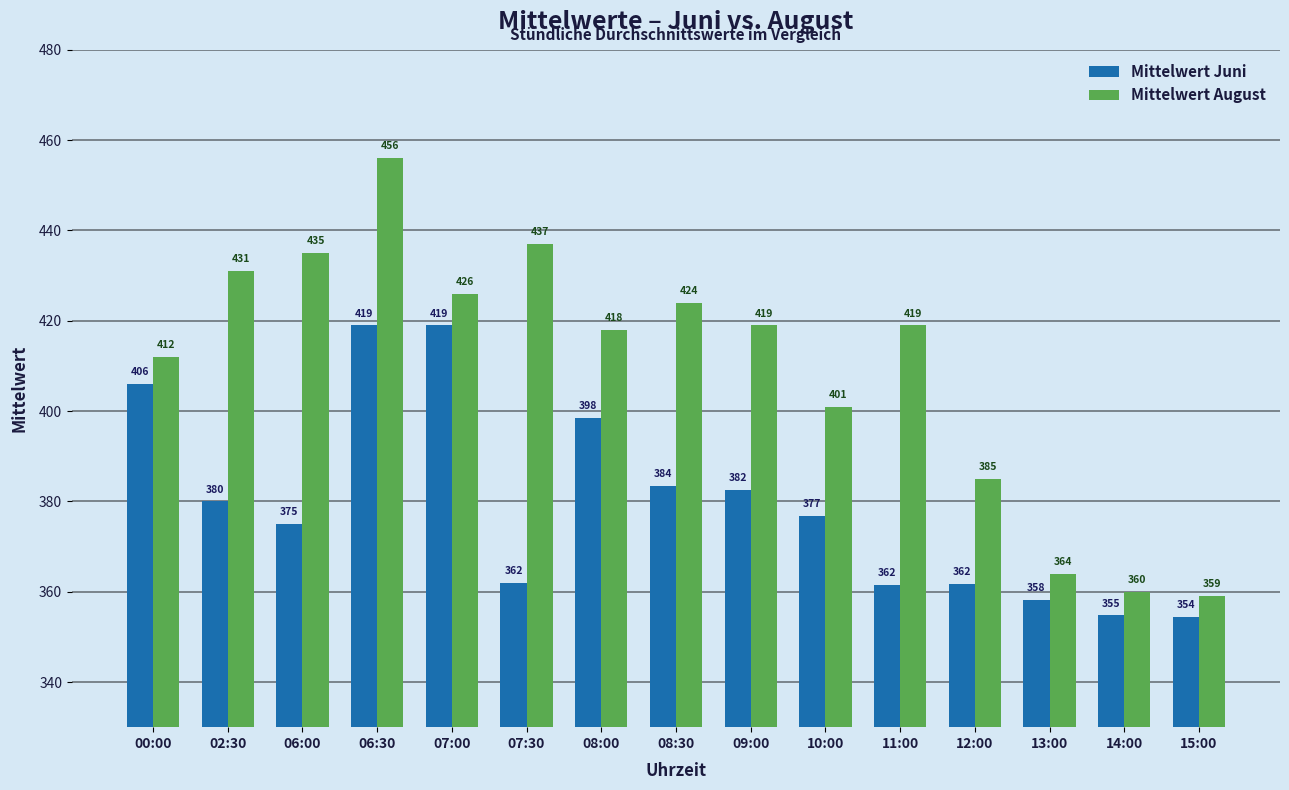

Which series changed the most between 02:30 and 12:00?

Mittelwert August